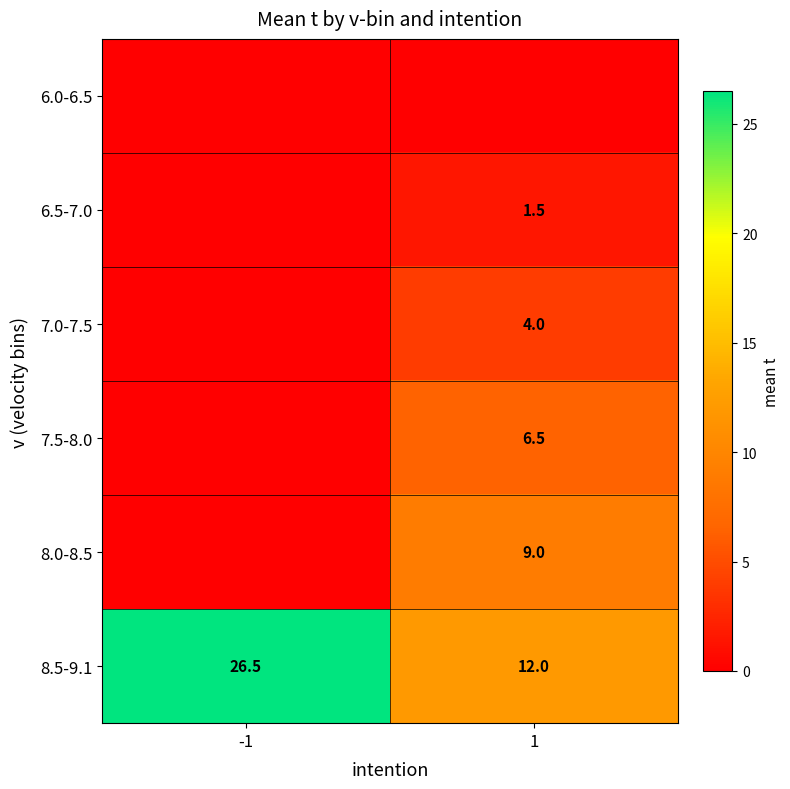

What is the highest value of the 8.5-9.1 series?

26.5